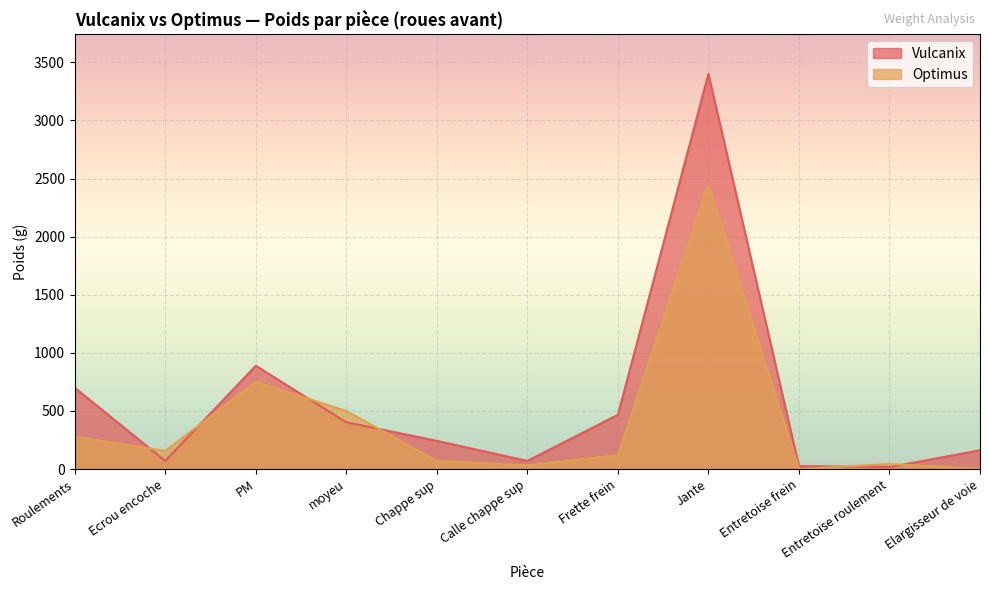

At which category does the chart reach its peak across all series?

Jante